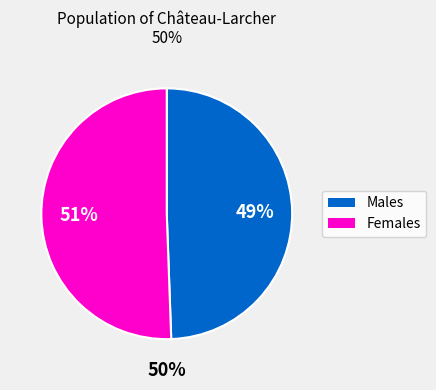

Count the number of slices in the pie.

2